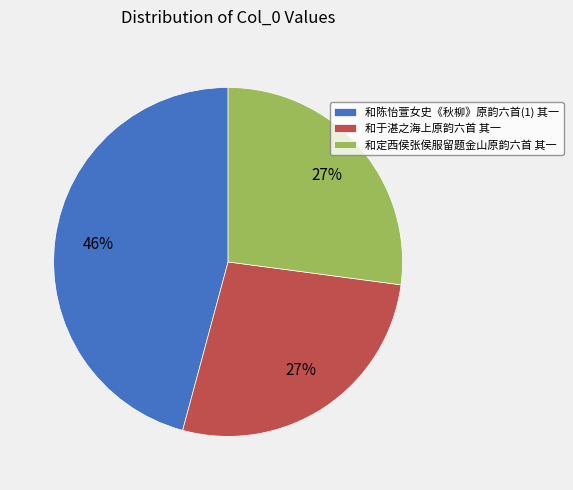

What is the largest slice in the pie chart?

和陈怡萱女史《秋柳》原韵六首(1) 其一